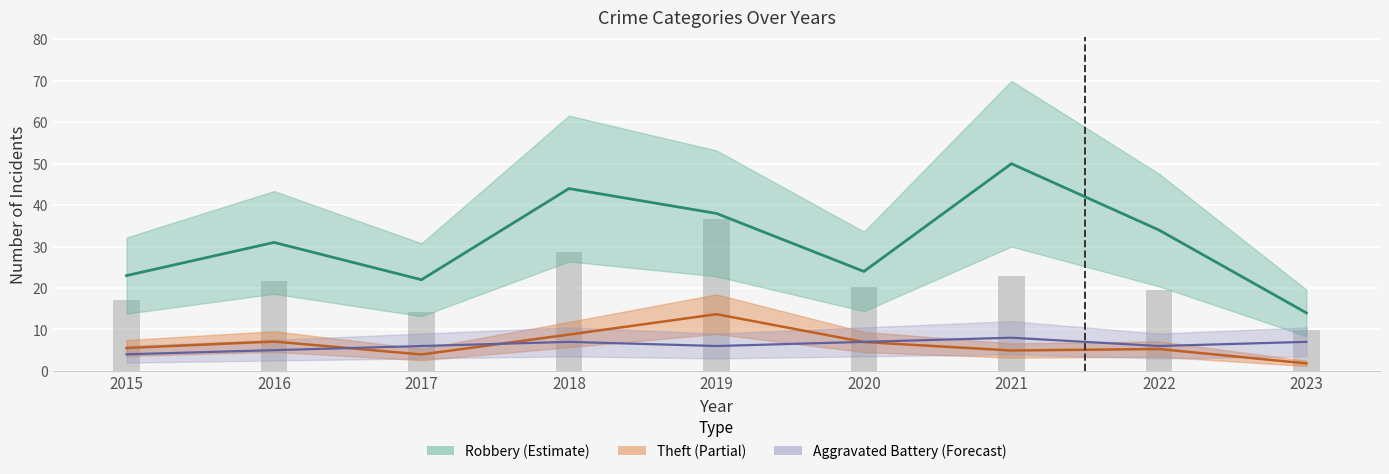

What is the value of the Theft bar at the 3rd from the left?

4.0